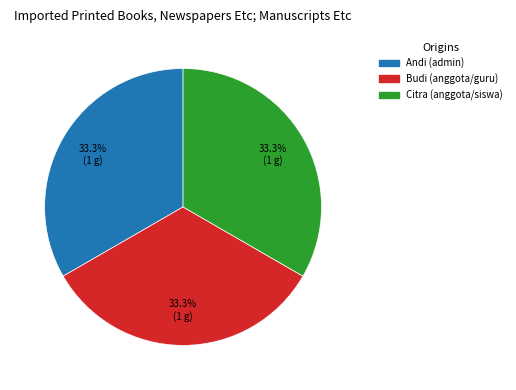

Approximately how many times larger is the value at Citra (anggota/siswa) compared to Andi (admin)?

1.0